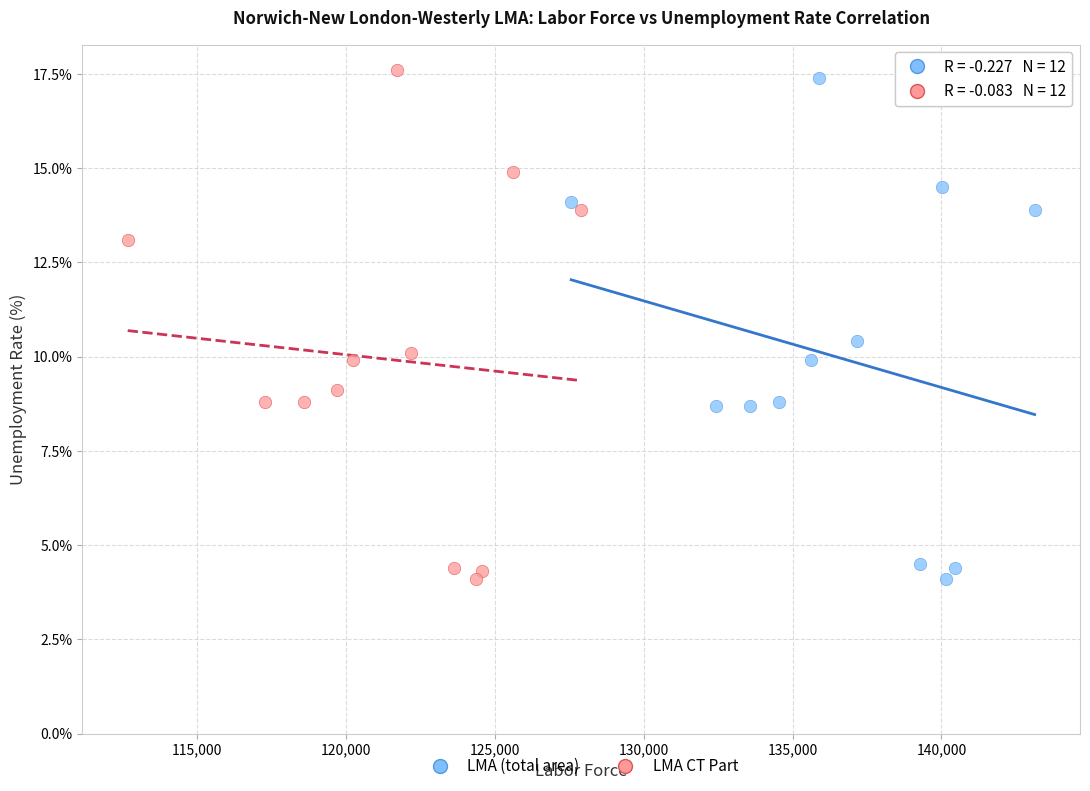

Which series contains the highest Y value?

LMA CT Part